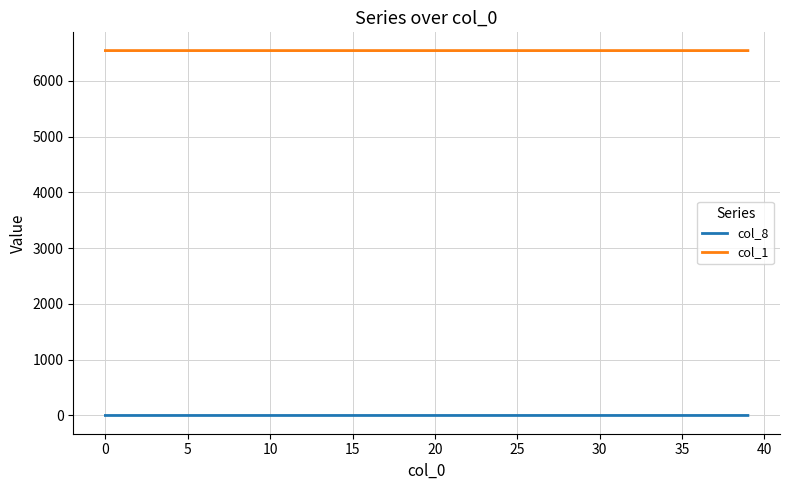

List the series in order of their peak value, highest first.

col_1, col_8